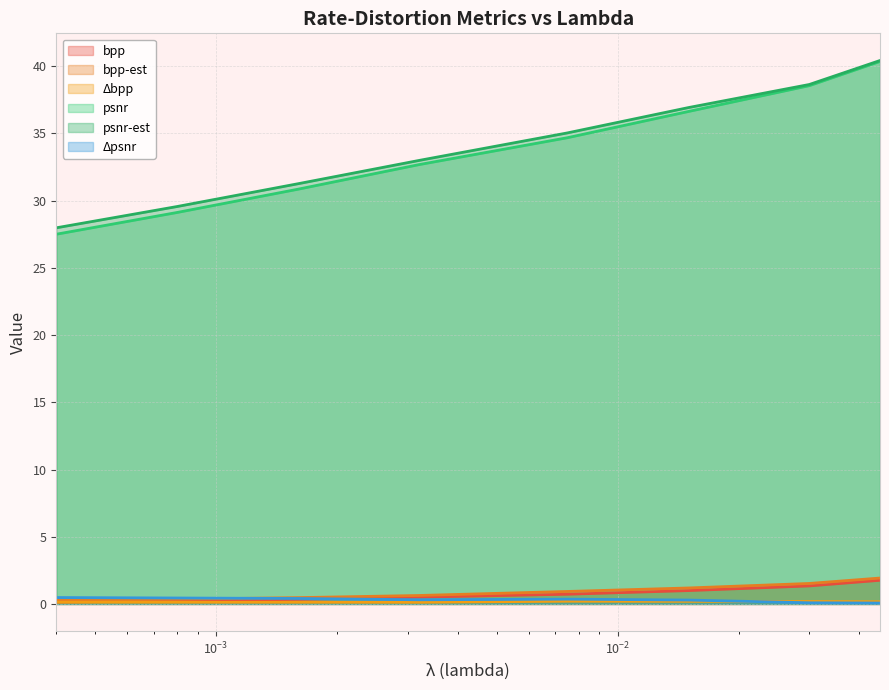

What is the minimum value shown in the chart?

0.1